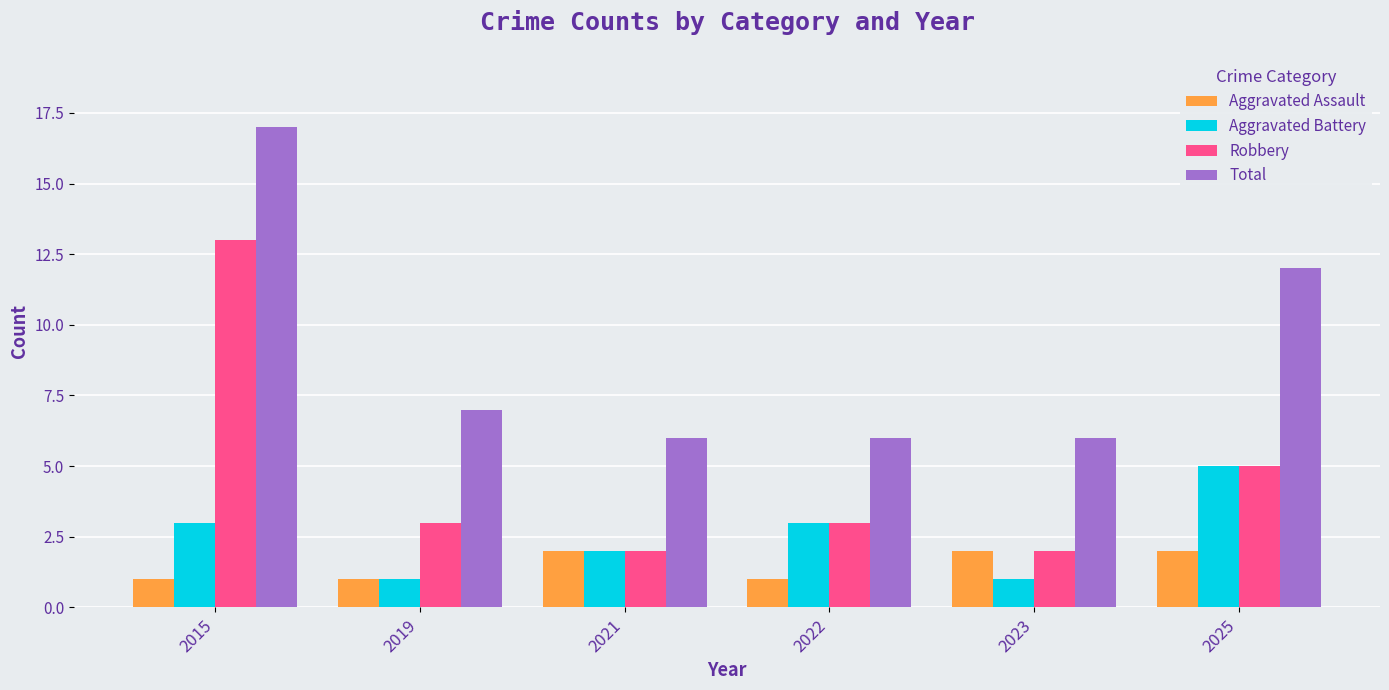

True or false: Total has a value of 12 at 2019.

False